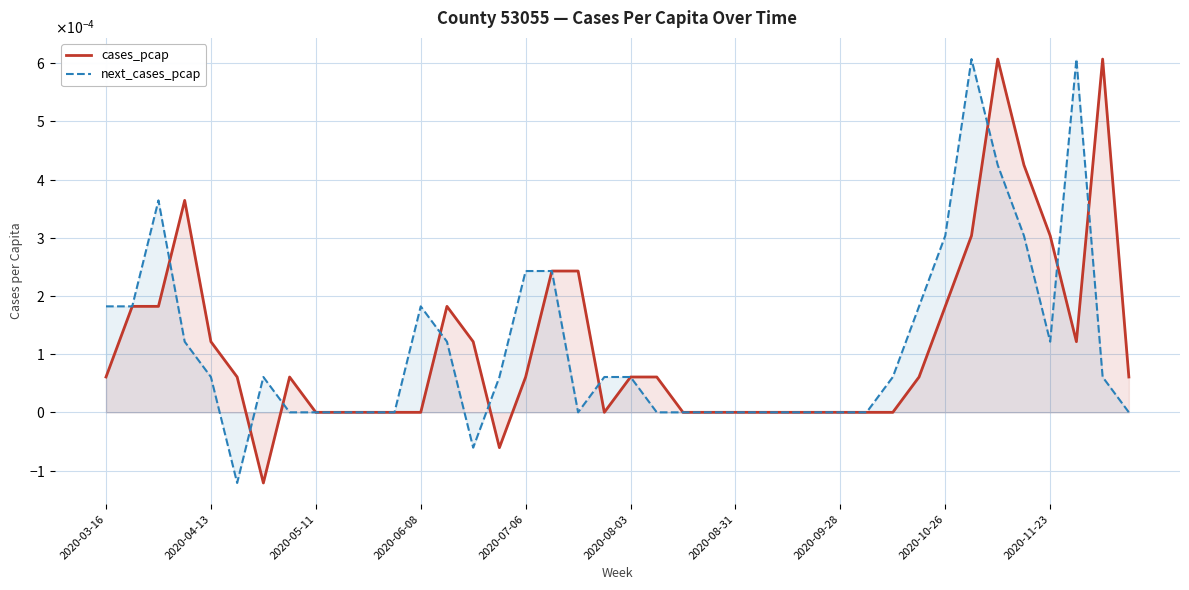

In next_cases_pcap, how many points are higher than both neighbors (excluding endpoints)?

5